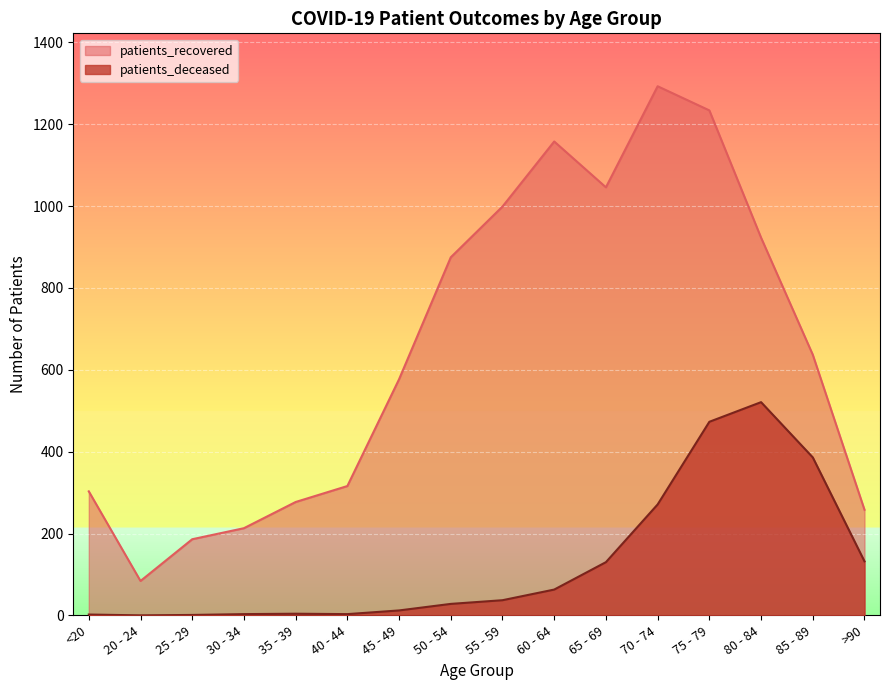

Rank the series at 45 - 49 from lowest to highest value.

patients_deceased, patients_recovered